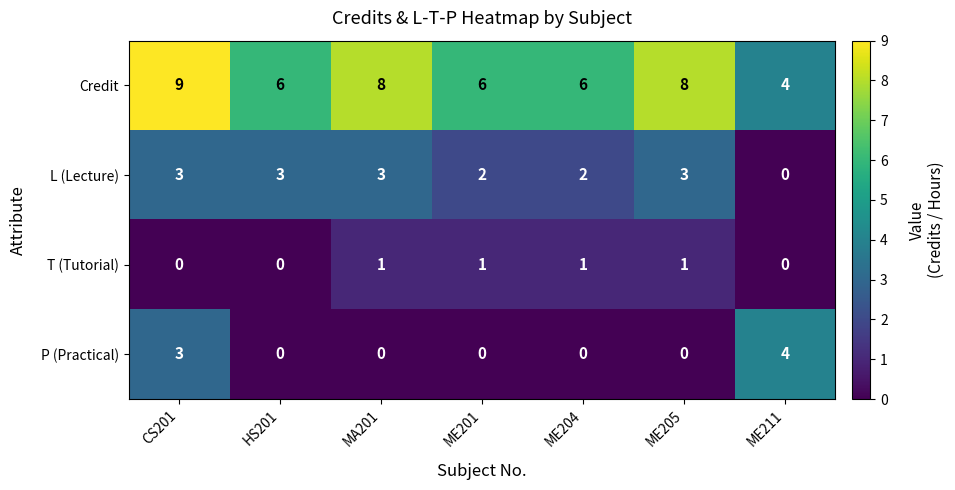

Reading left to right, what are all the values shown in this chart?

Credit: 9	6	8	6	6	8	4
L (Lecture): 3	3	3	2	2	3	0
T (Tutorial): 0	0	1	1	1	1	0
P (Practical): 3	0	0	0	0	0	4